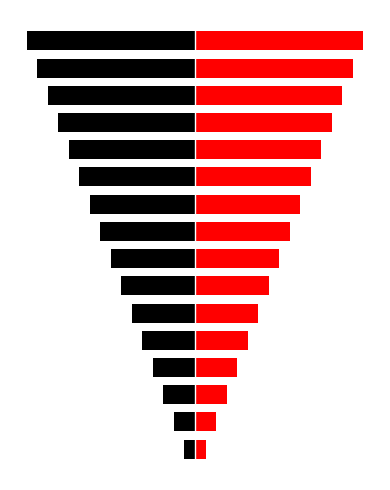

How many data points in col_0 (left) are above -8?

7